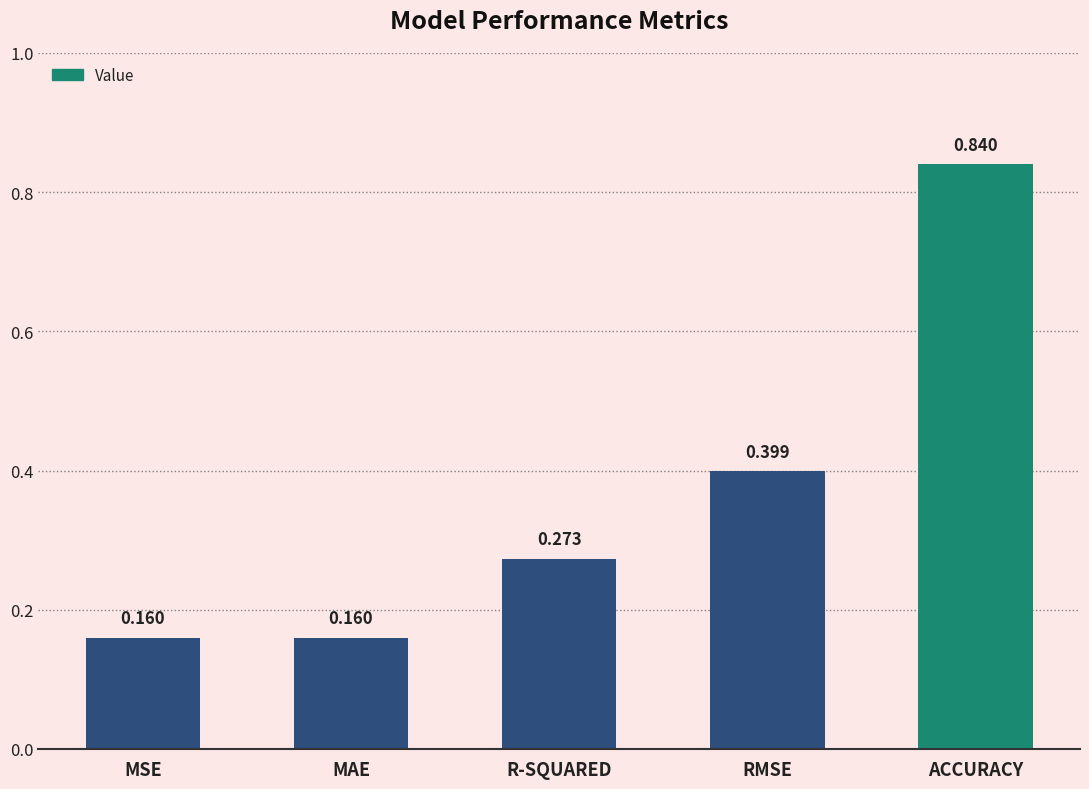

Between ACCURACY and R-SQUARED, which is larger?

ACCURACY